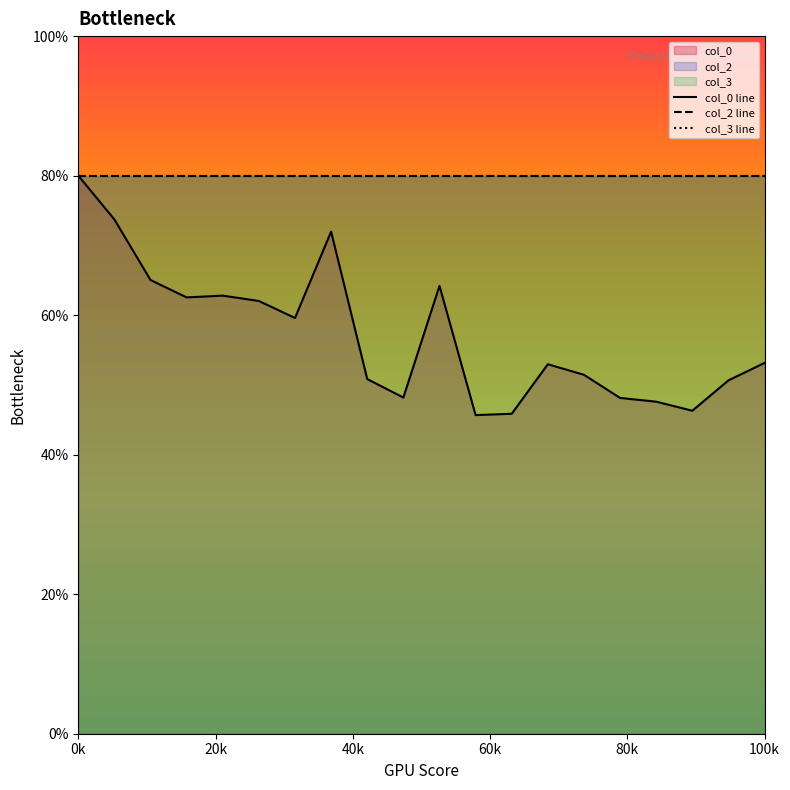

Reading left to right, what are all the values shown in this chart?

col_0 line: 80.0	73.7	65.0	62.5	62.8	62.0	59.6	72.0	50.8	48.2	64.2	45.7	45.9	53.0	51.5	48.1	47.6	46.3	50.6	53.2
col_2 line: 80.0	80.0	80.0	80.0	80.0	80.0	80.0	80.0	80.0	80.0	80.0	80.0	80.0	80.0	80.0	80.0	80.0	80.0	80.0	80.0
col_3 line: 80.0	80.0	80.0	80.0	80.0	80.0	80.0	80.0	80.0	80.0	80.0	80.0	80.0	80.0	80.0	80.0	80.0	80.0	80.0	80.0